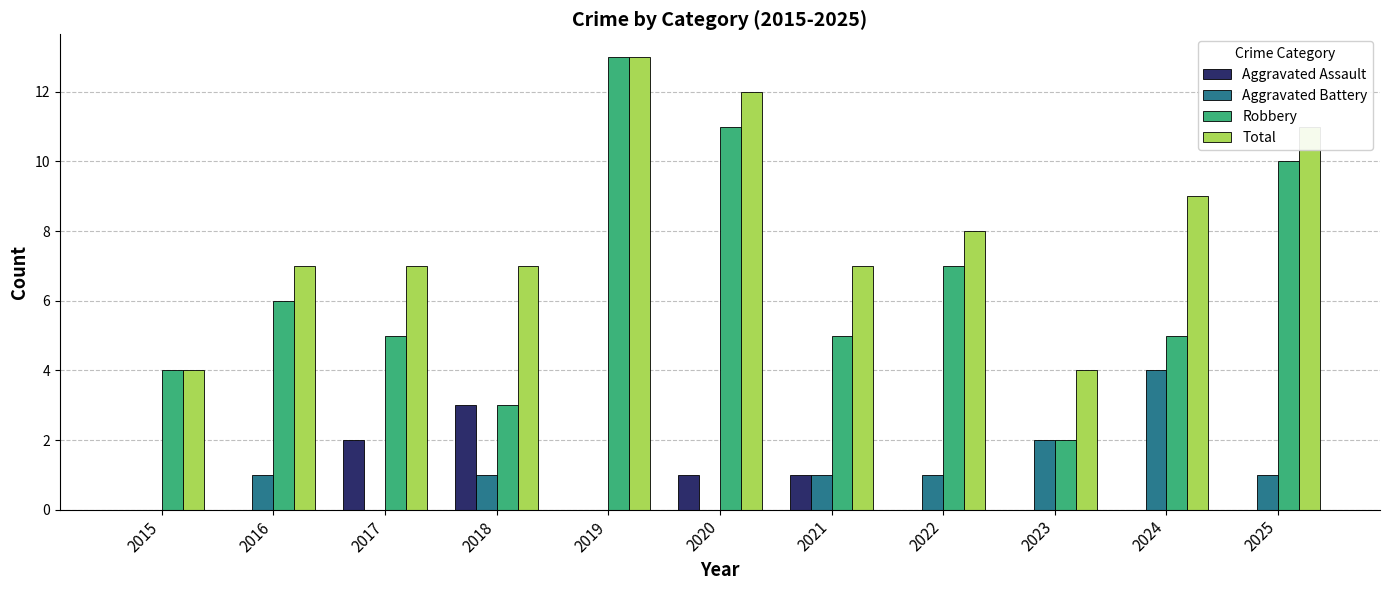

The value of Aggravated Battery at 2019 is 0. True or false?

True